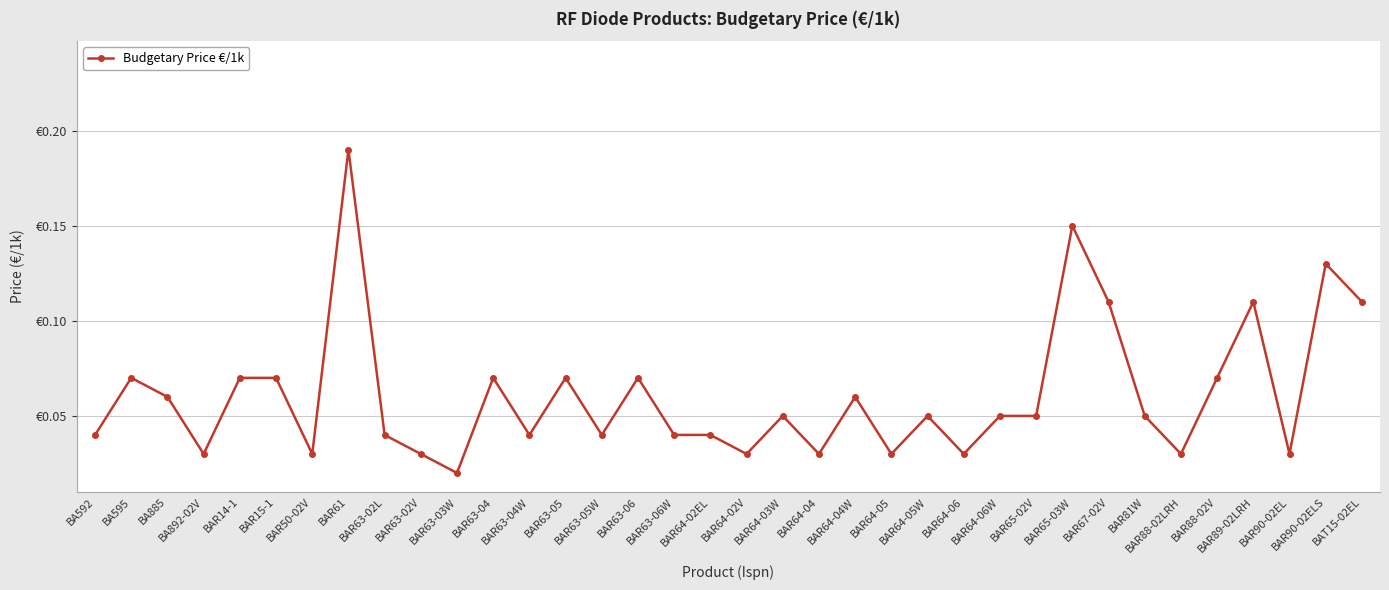

What is the greatest value displayed?

0.2